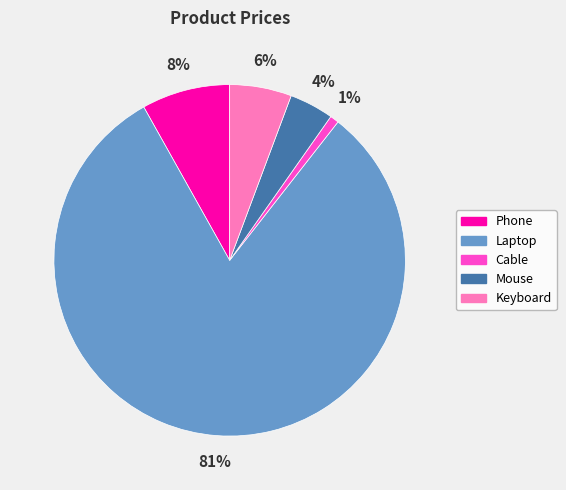

What is the smallest slice in the pie chart?

Cable